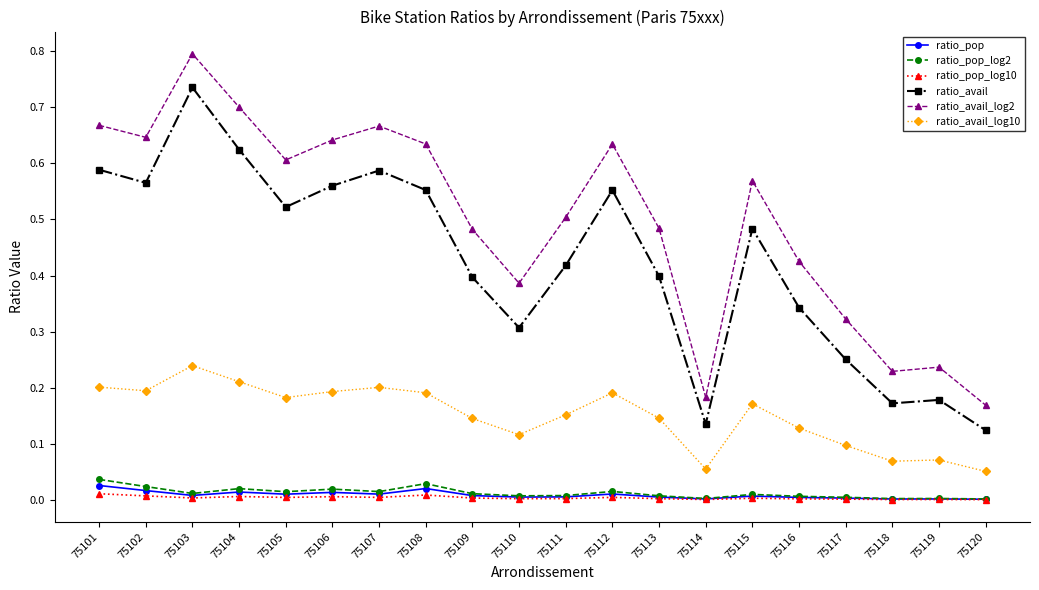

At which category is the sum across all series the highest?

75103